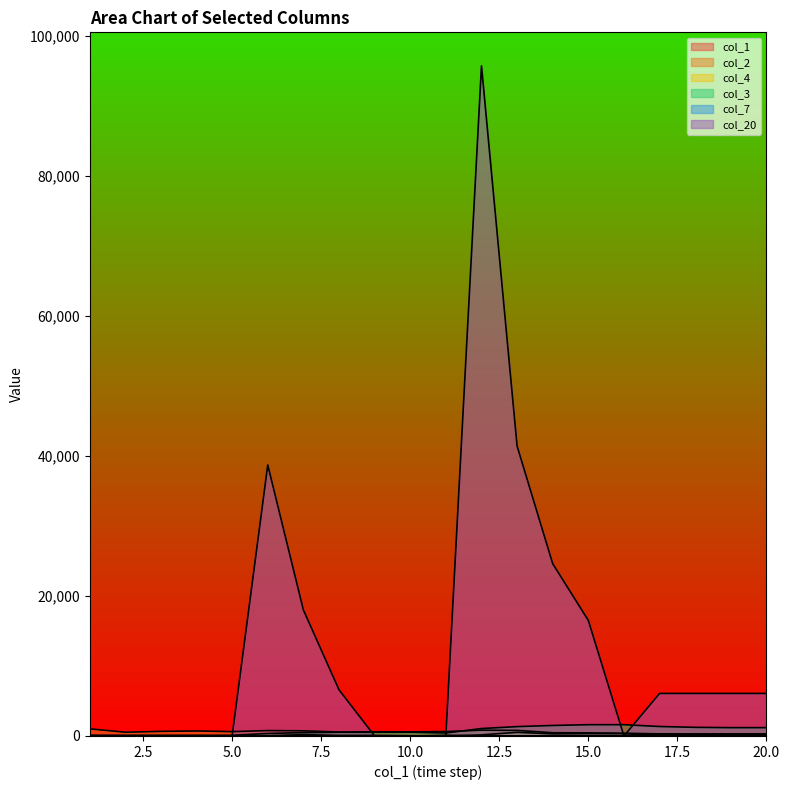

Rank the series by their maximum value, from lowest to highest.

col_1, col_7, col_4, col_2, col_3, col_20